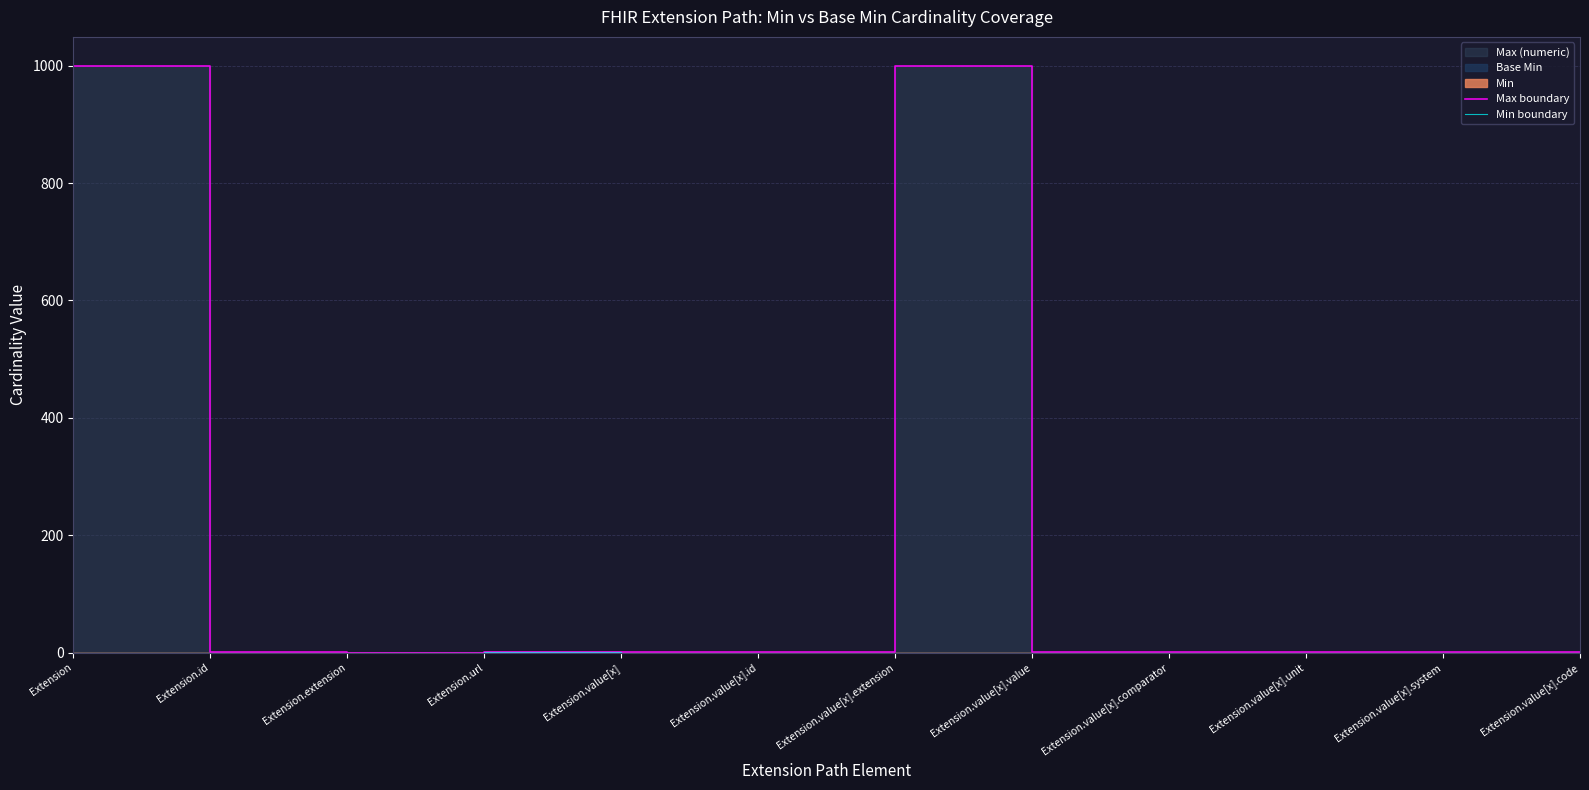

What is the spread (max minus min) of values at Extension.value[x]?

1